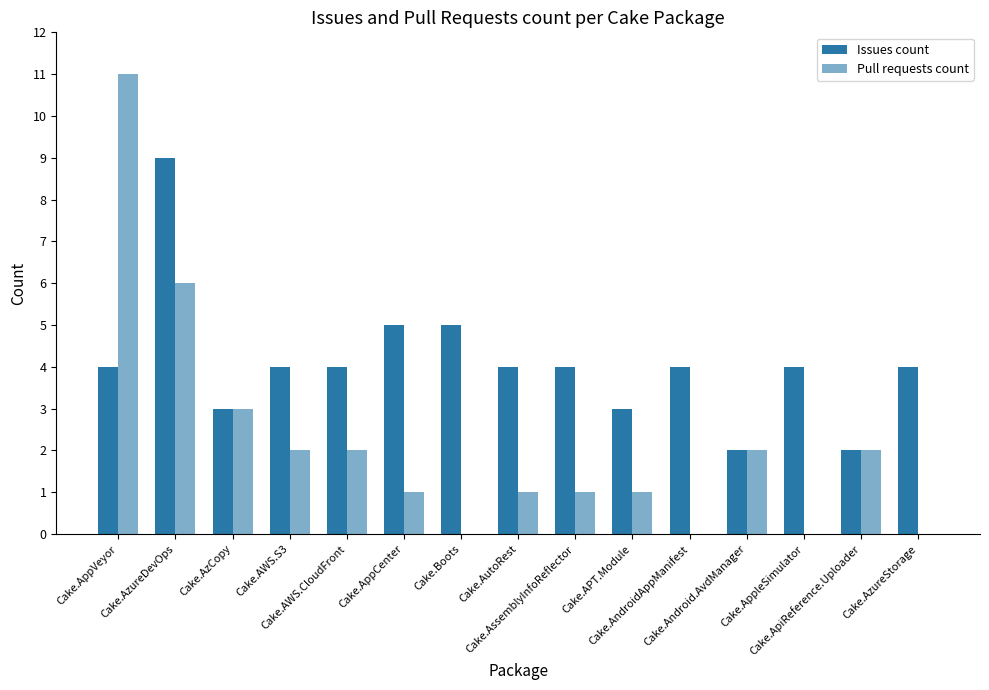

What is the total value across all series at Cake.AndroidAppManifest?

4